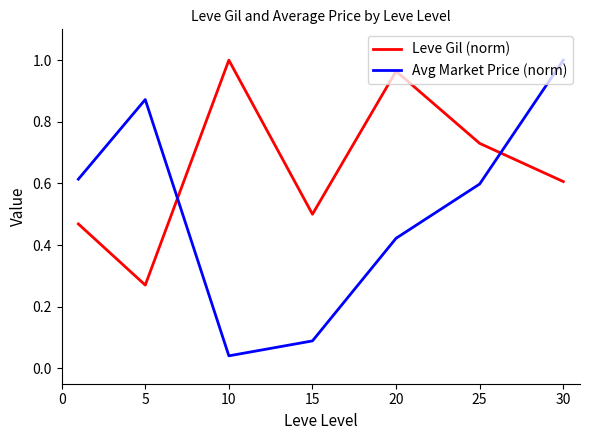

After their last crossing, which series has the higher values: Avg Market Price (norm) or Leve Gil (norm)?

Avg Market Price (norm)